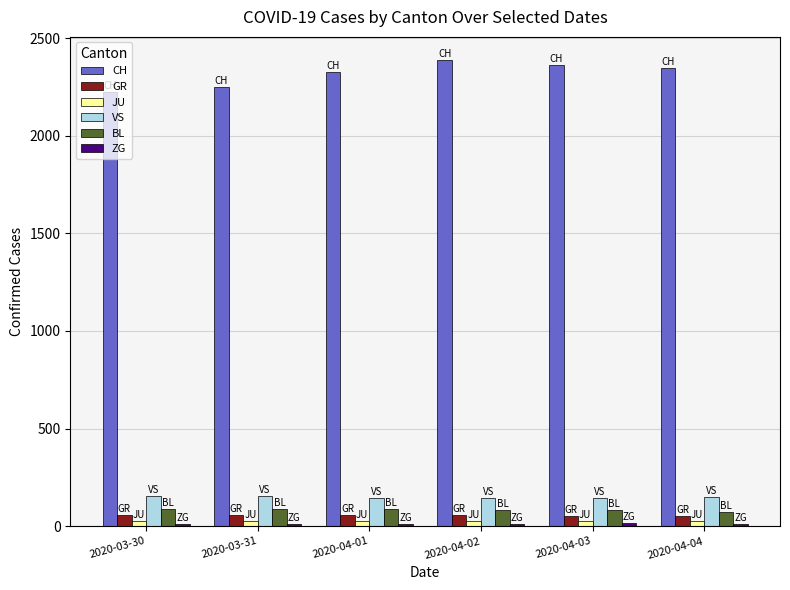

At which label does CH first exceed 2349?

2020-04-02